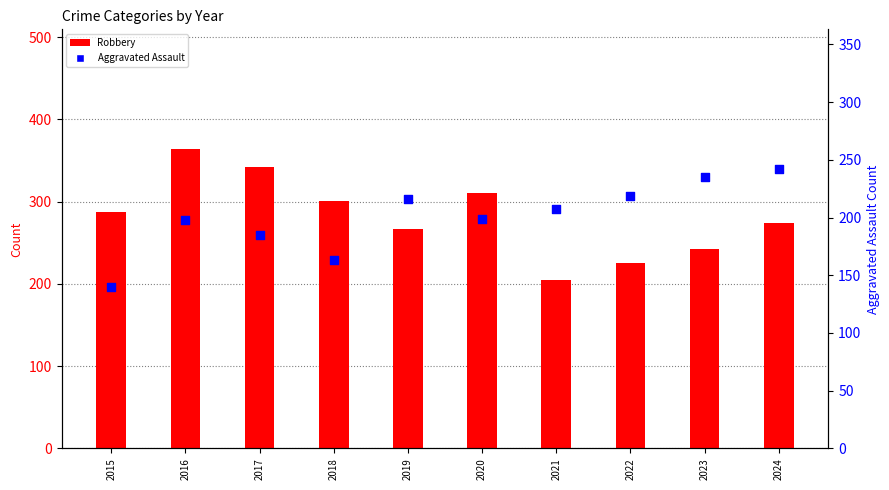

What is the total value across all series at 2017?

527